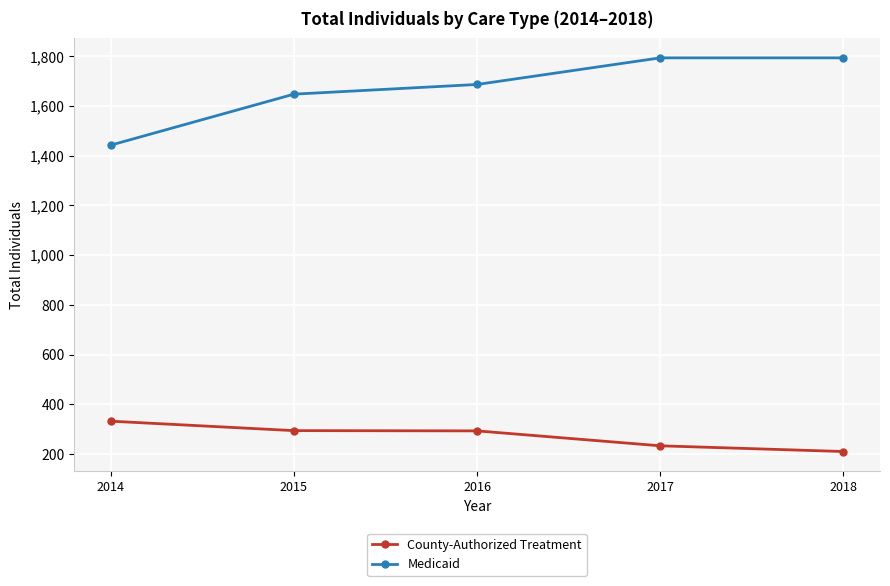

List the series in order of their peak value, lowest first.

County-Authorized Treatment, Medicaid